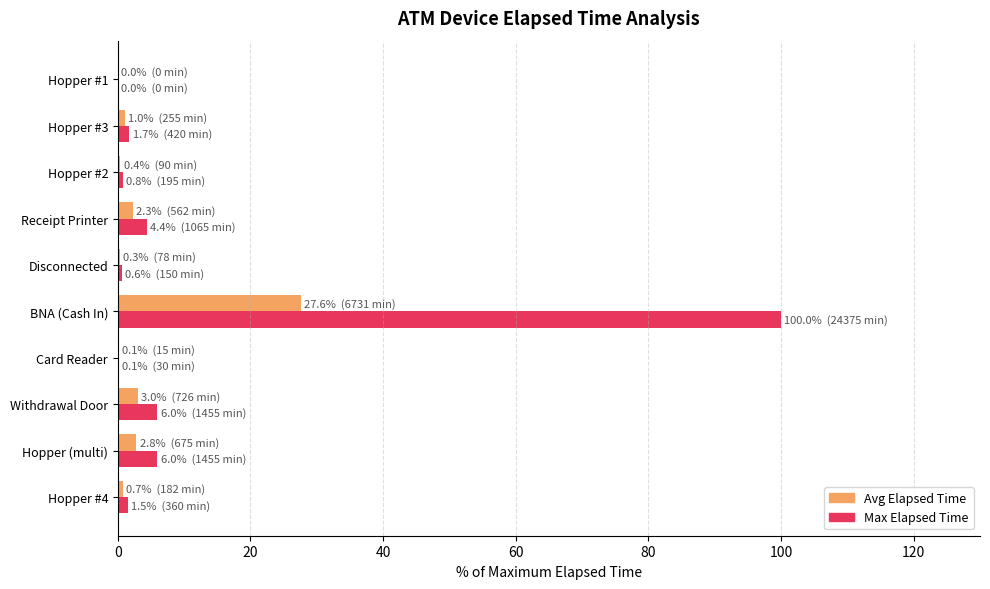

How many series are shown in this chart?

2